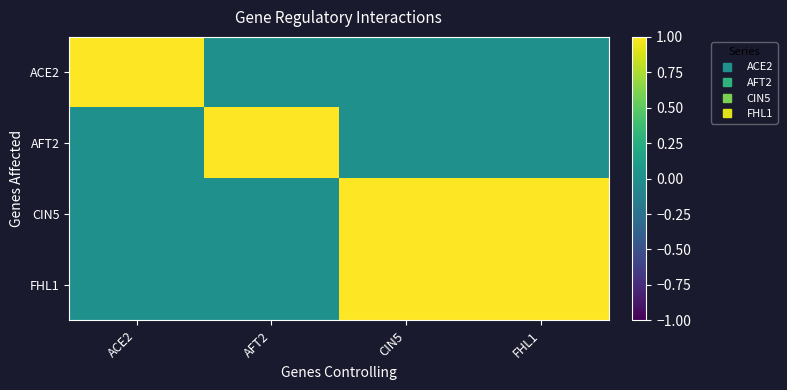

How many categories are shown in the chart?

4